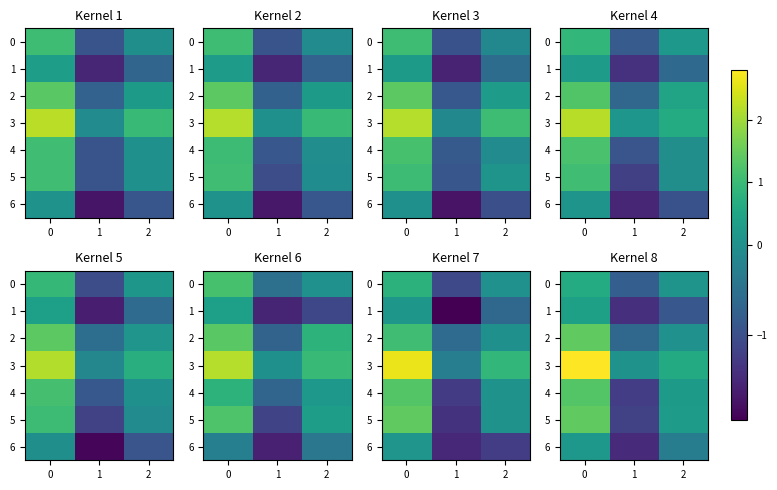

Which category has the lowest value in the row_5 series?

1